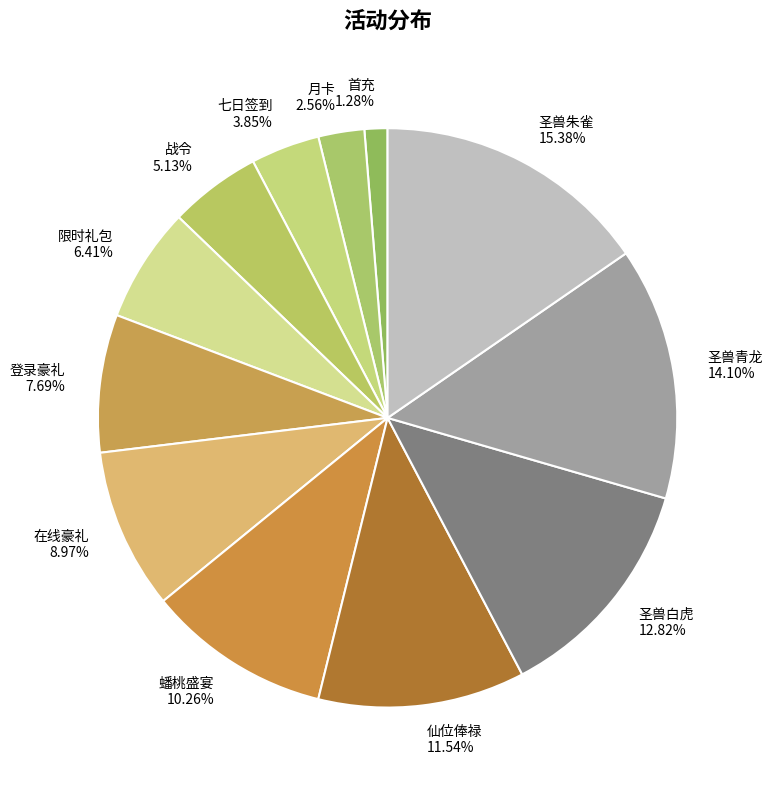

True or false: 蟠桃盛宴 accounts for 1% of the total.

False